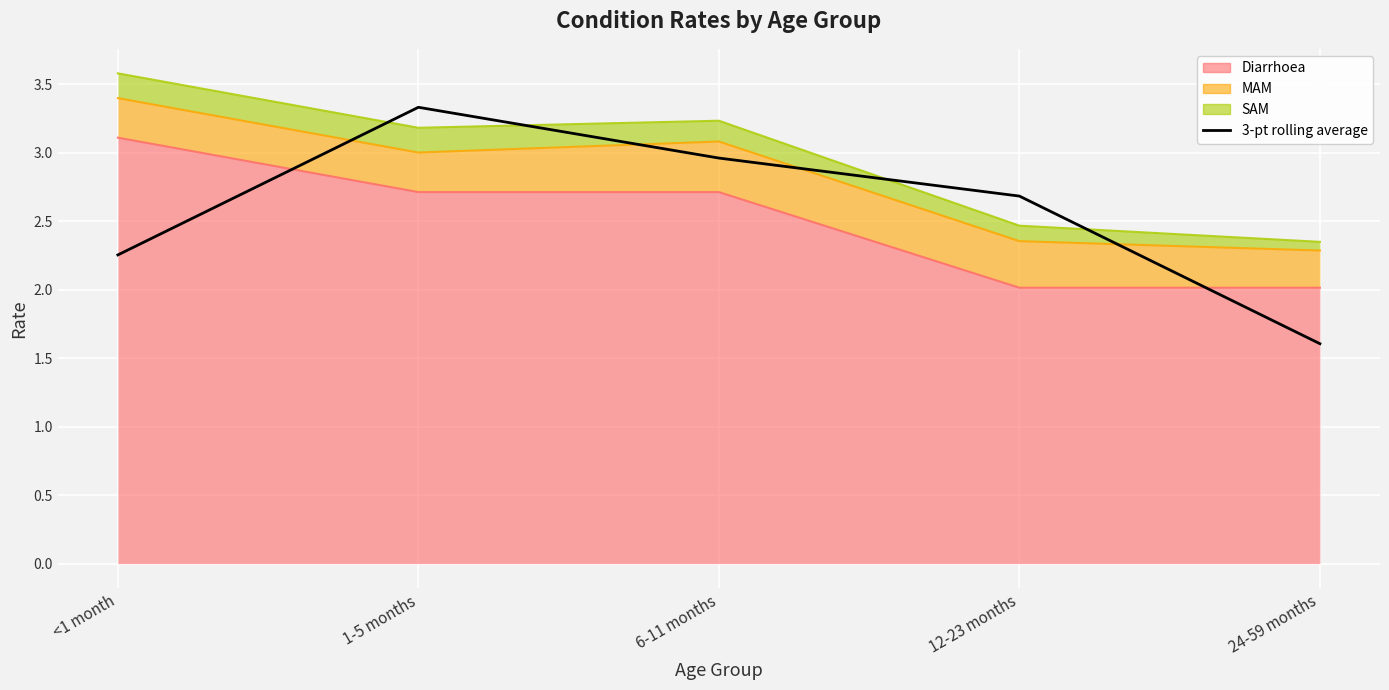

Reading left to right, extract all data points from this chart.

2.3	3.3	3.0	2.7	1.6